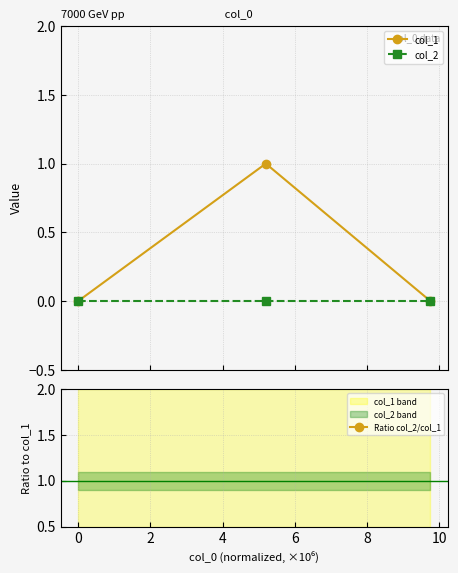

At how many categories does at least one series exceed 0?

1